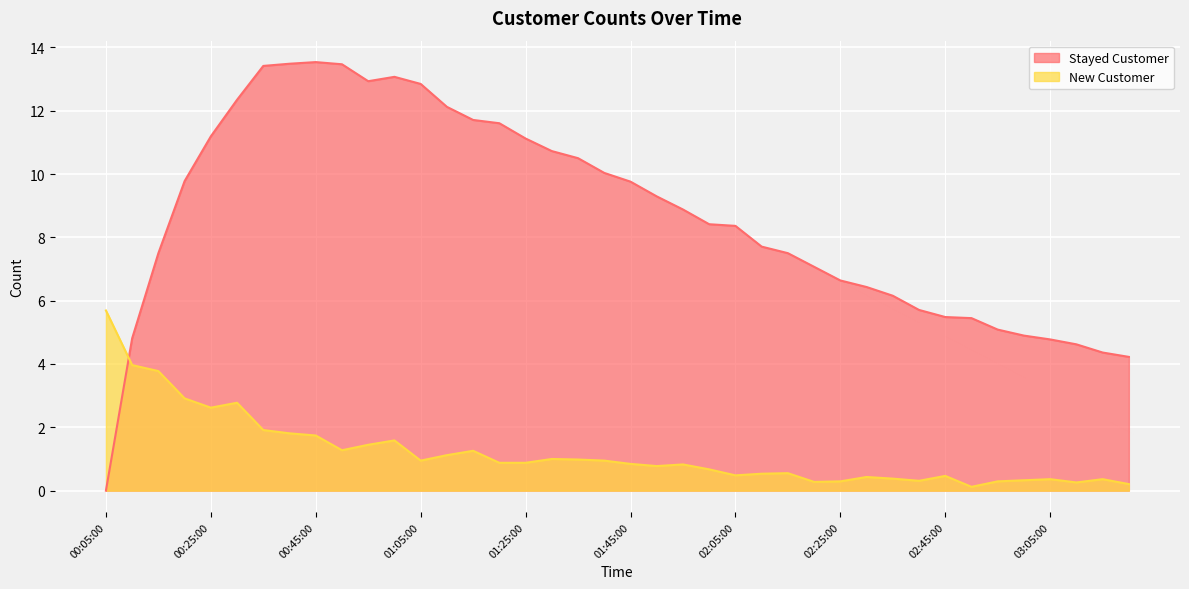

Reading left to right, list all the values displayed in this chart.

Stayed Customer: 0.0	4.8	7.5	9.8	11.2	12.3	13.4	13.5	13.5	13.5	12.9	13.1	12.8	12.1	11.7	11.6	11.1	10.7	10.5	10.0	9.8	9.3	8.9	8.4	8.4	7.7	7.5	7.1	6.6	6.4	6.2	5.7	5.5	5.4	5.1	4.9	4.8	4.6	4.4	4.2
New Customer: 5.7	4.0	3.8	2.9	2.6	2.8	1.9	1.8	1.7	1.3	1.4	1.6	0.9	1.1	1.3	0.9	0.9	1.0	1.0	0.9	0.8	0.8	0.8	0.7	0.5	0.5	0.6	0.3	0.3	0.4	0.4	0.3	0.5	0.1	0.3	0.3	0.4	0.3	0.4	0.2